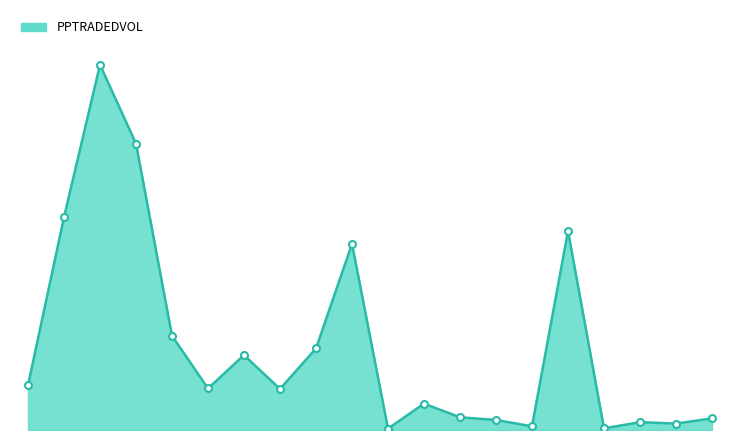

Rank the categories by value from lowest to highest.

159400603, 159403585, 159403266, 159403590, 159403580, 159403276, 159403560, 159403256, 159403251, 159400573, 159376759, 159376752, 159400583, 159400578, 159376745, 159400588, 159403271, 159376724, 159376738, 159376731